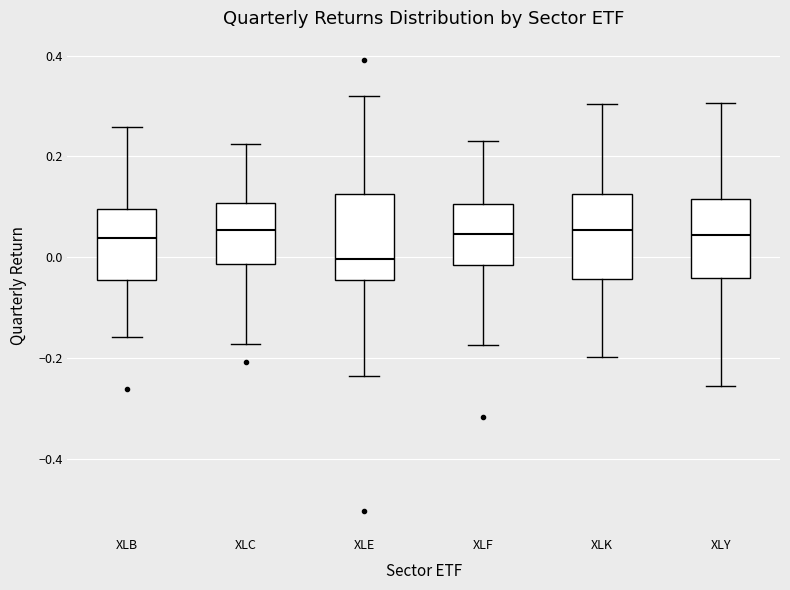

Where does the lower whisker of the box for XLC end on the y-axis? The values are not printed on the chart, so give them approximately, as read against the axis.

-0.18